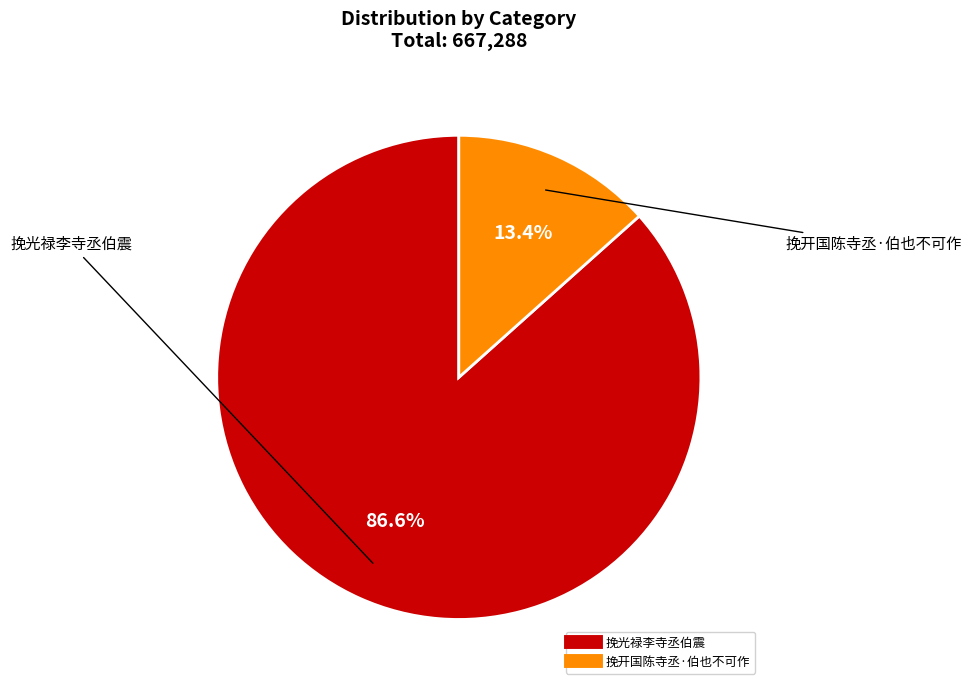

What percentage is the 挽光禄李寺丞伯震 slice, to the nearest percent?

87%